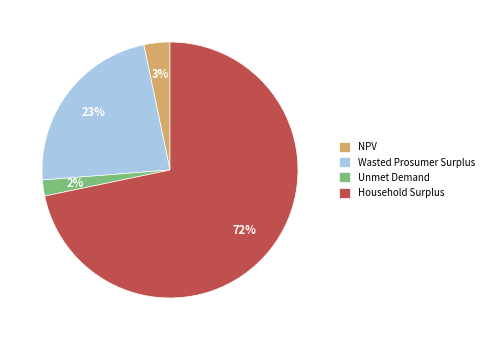

Rank the categories by value from lowest to highest.

Unmet Demand, NPV, Wasted Prosumer Surplus, Household Surplus